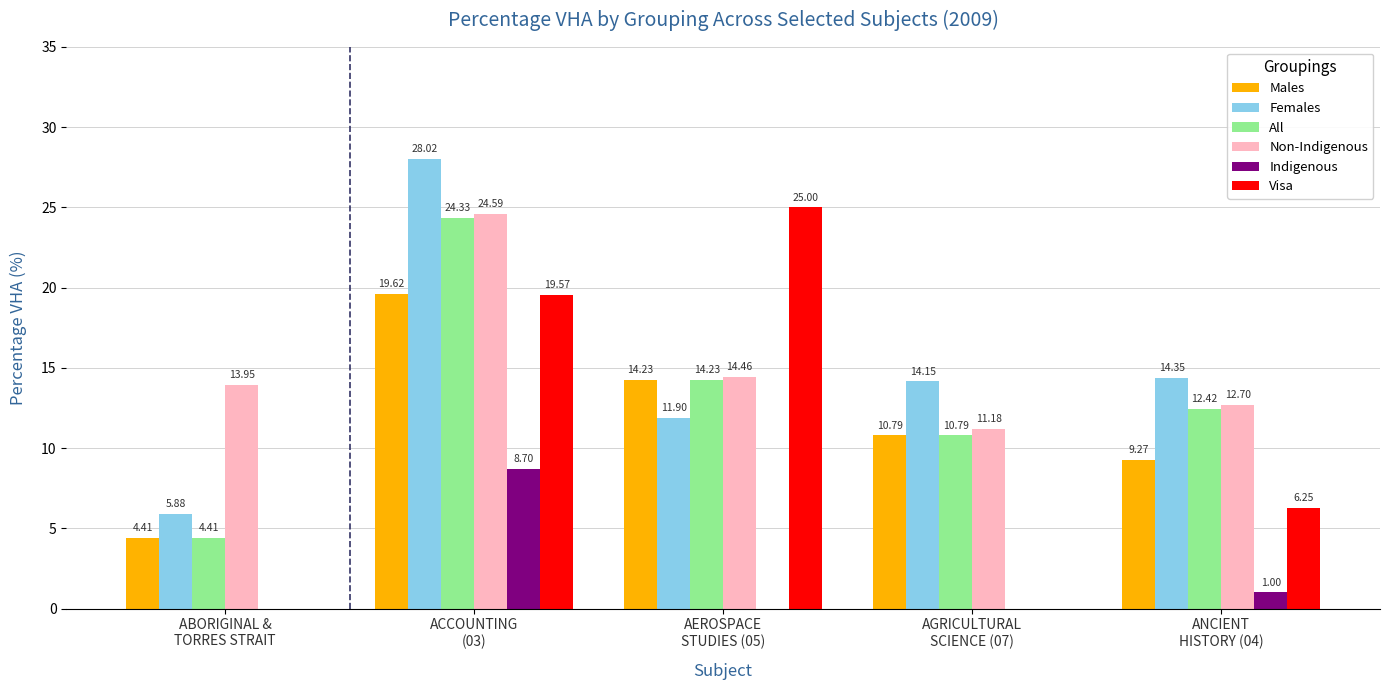

What are all the series names shown in the legend?

Males, Females, All, Non-Indigenous, Indigenous, Visa